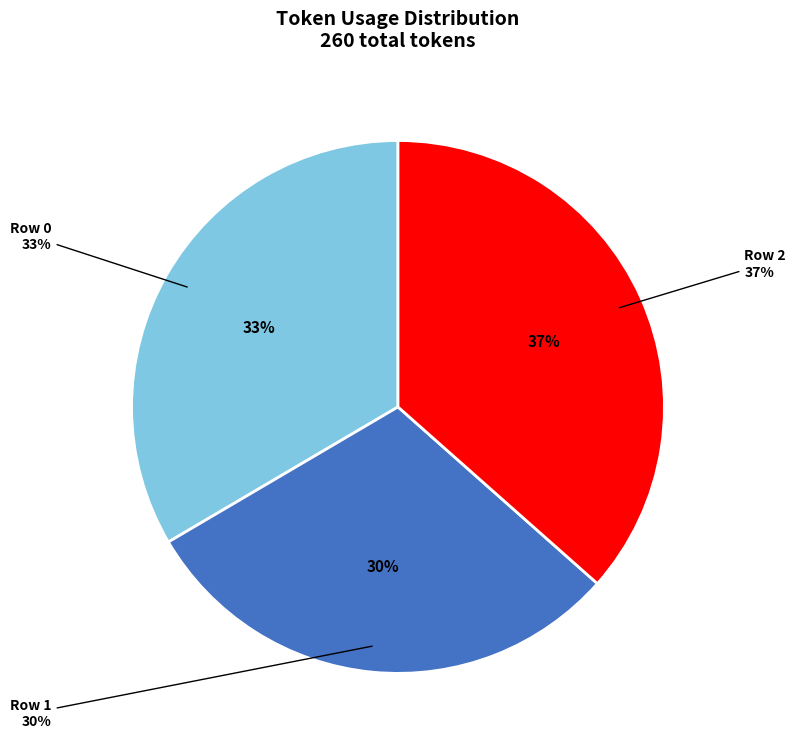

Rank the categories by value from lowest to highest.

Row 1, Row 0, Row 2